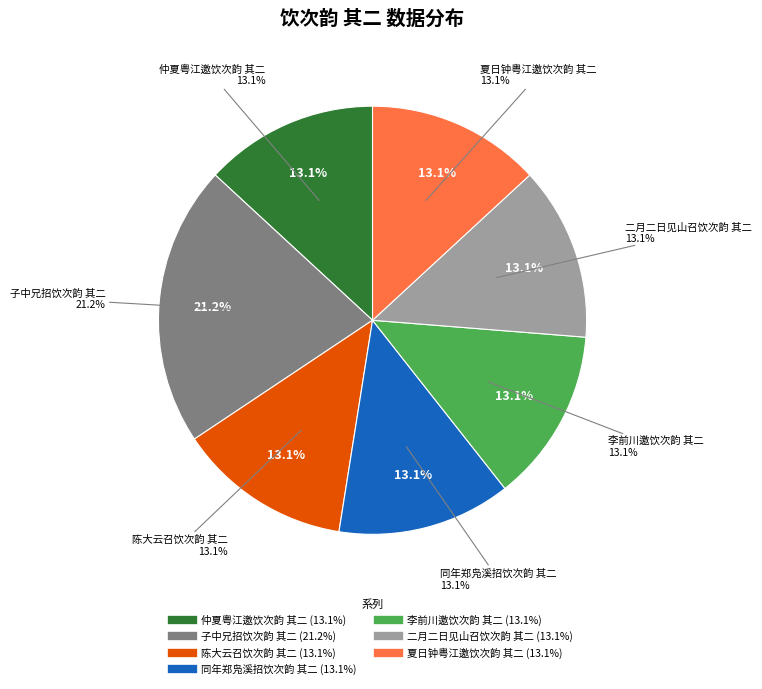

Between 二月二日见山召饮次韵 其二 and 仲夏粤江邀饮次韵 其二, which is larger?

仲夏粤江邀饮次韵 其二